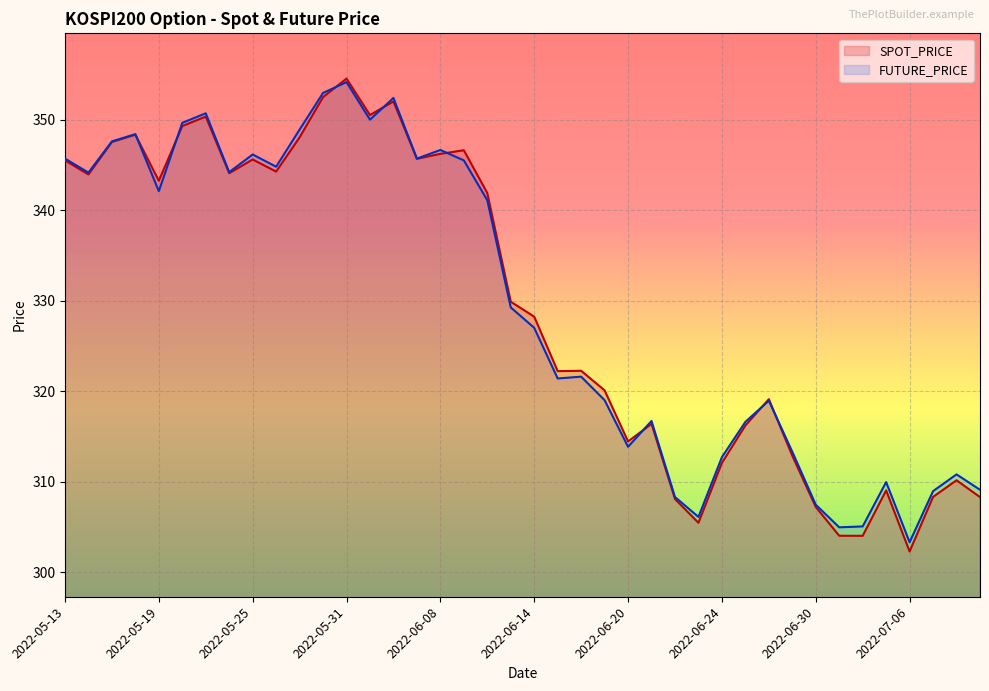

What is the lowest value of the FUTURE_PRICE series?

303.3